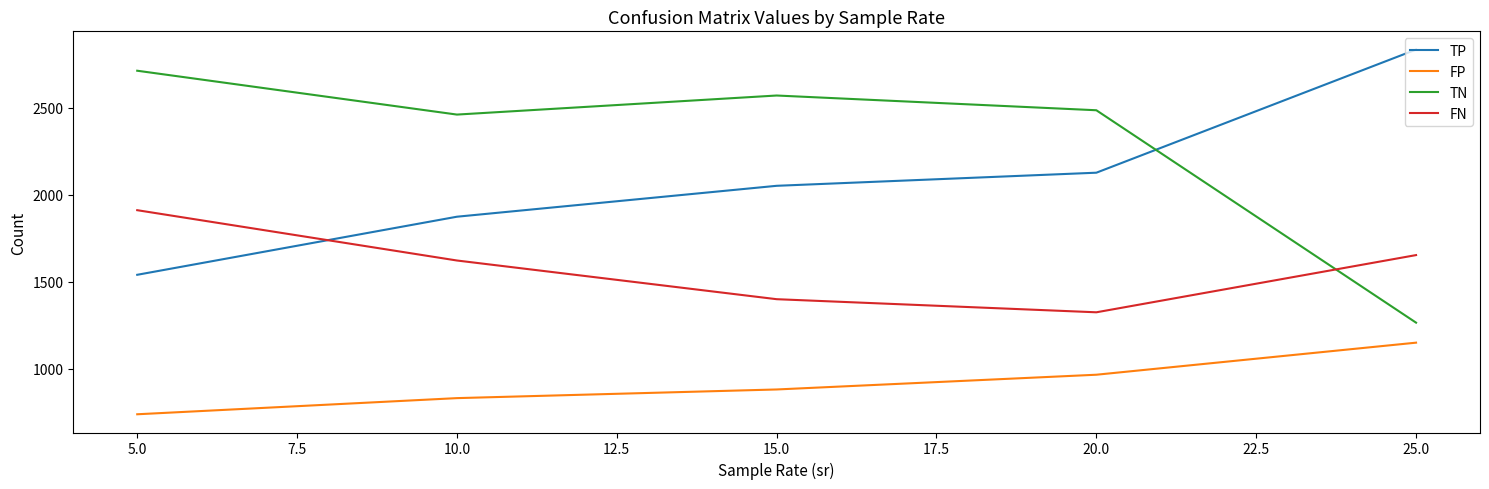

What is the smallest value displayed?

739.1